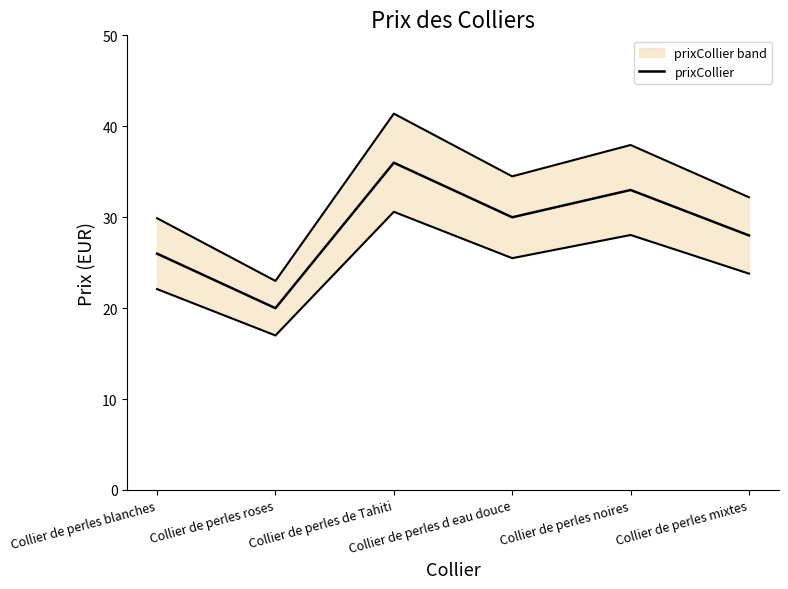

What is the average value?

28.8